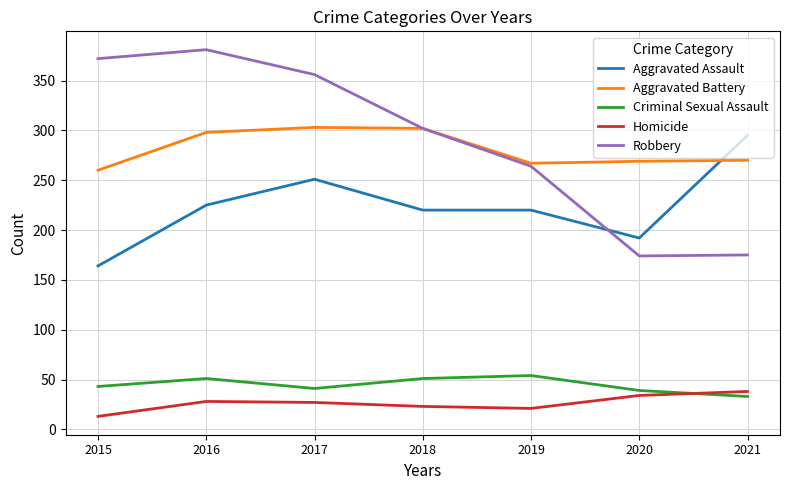

True or false: Aggravated Assault and Homicide cross at least once.

False